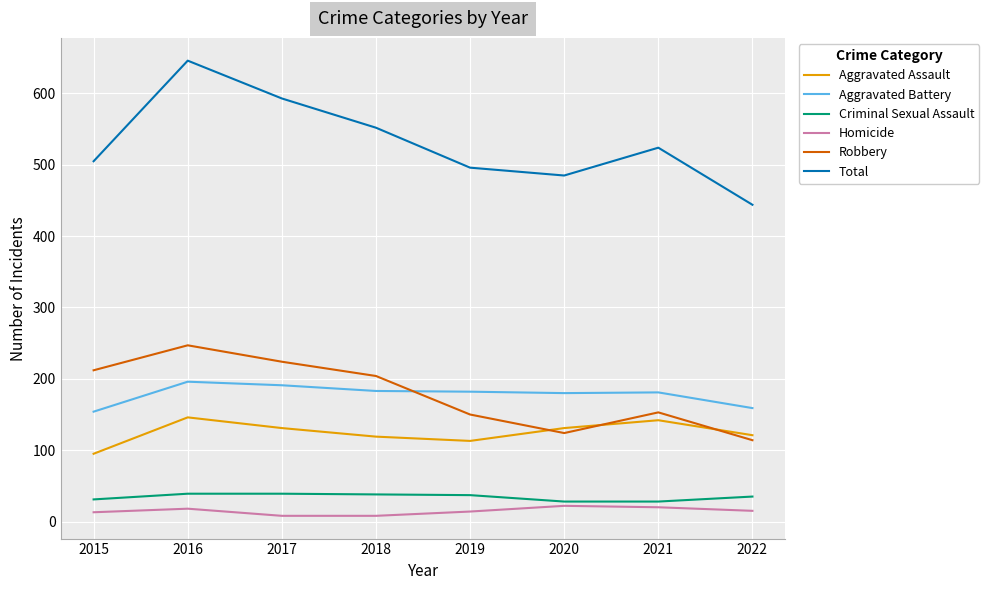

Which series has the widest spread of values?

Total